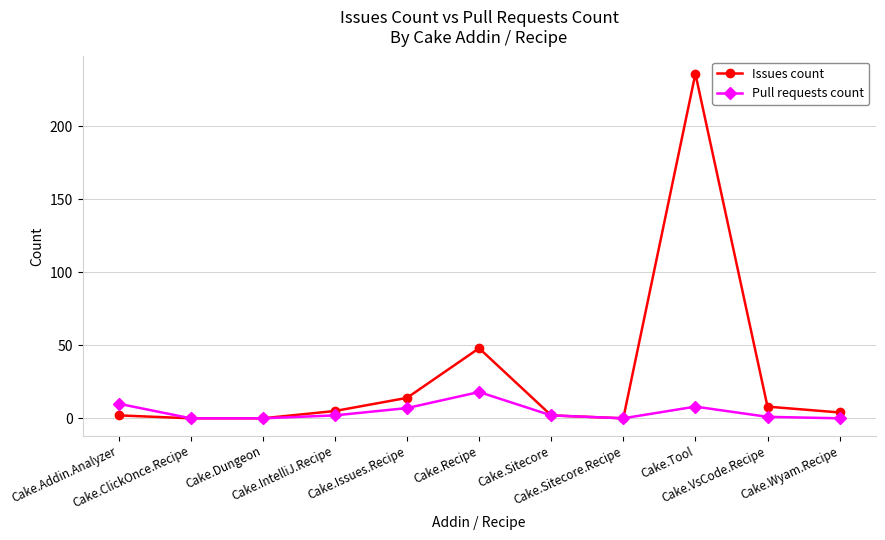

What are all the series names shown in the legend?

Issues count, Pull requests count